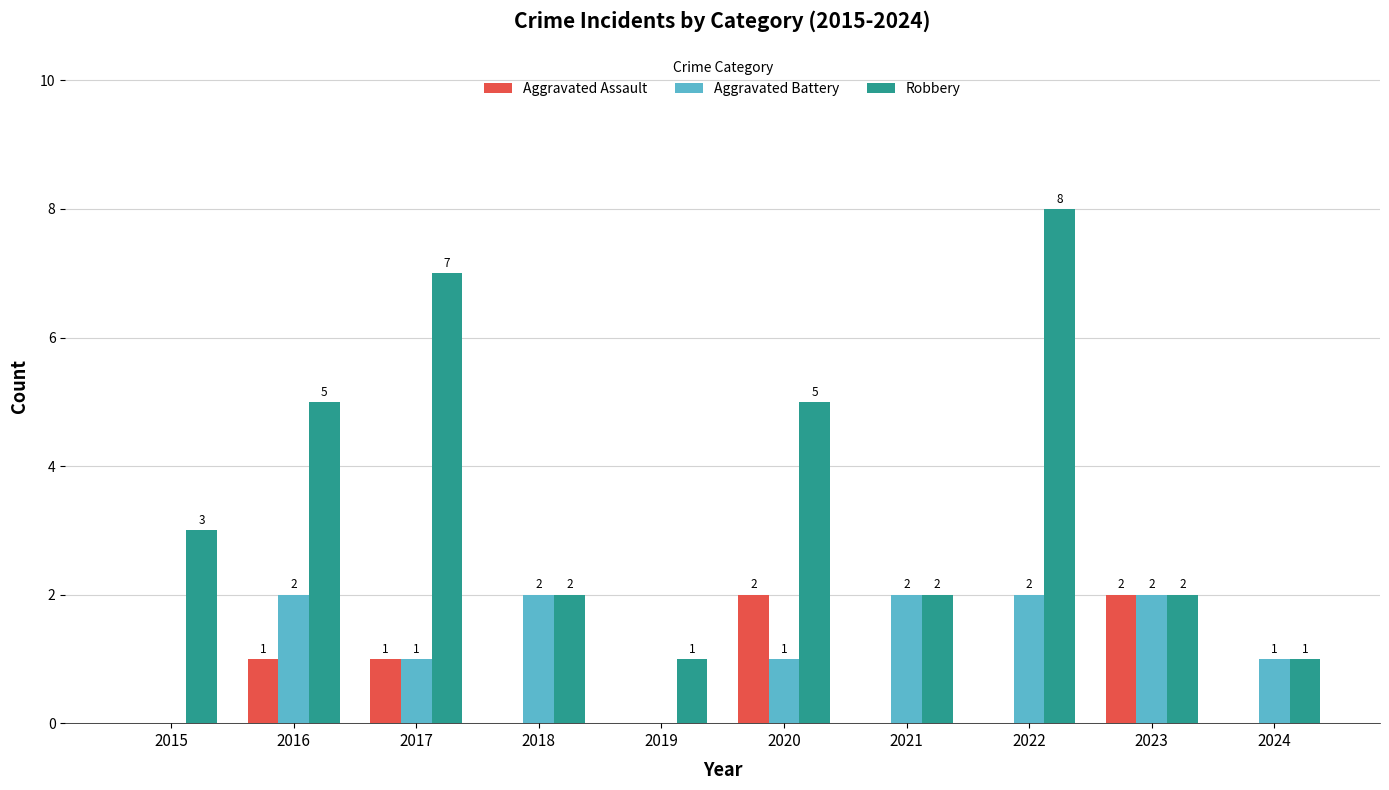

True or false: Aggravated Assault has a value of 1 at 2016.

True